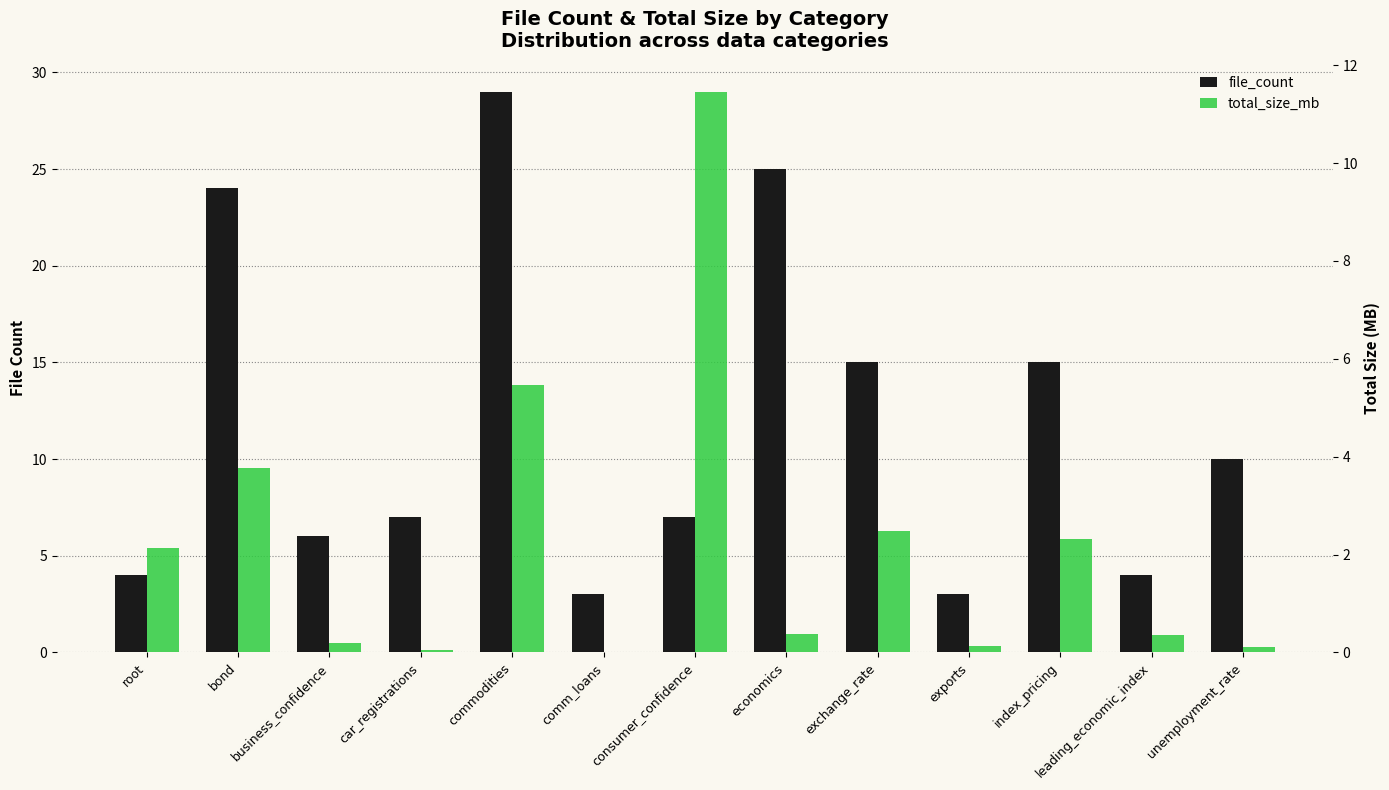

The value of total_size_mb at car_registrations is 0.1. True or false?

False